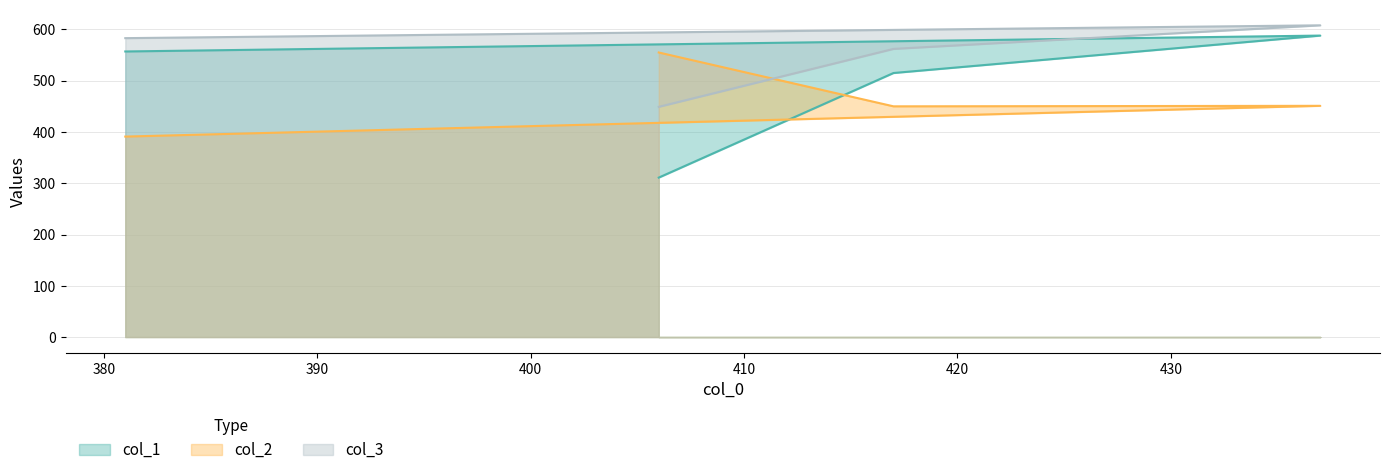

Is the value of col_1 at 381 greater than the value of col_2 at 381?

Yes